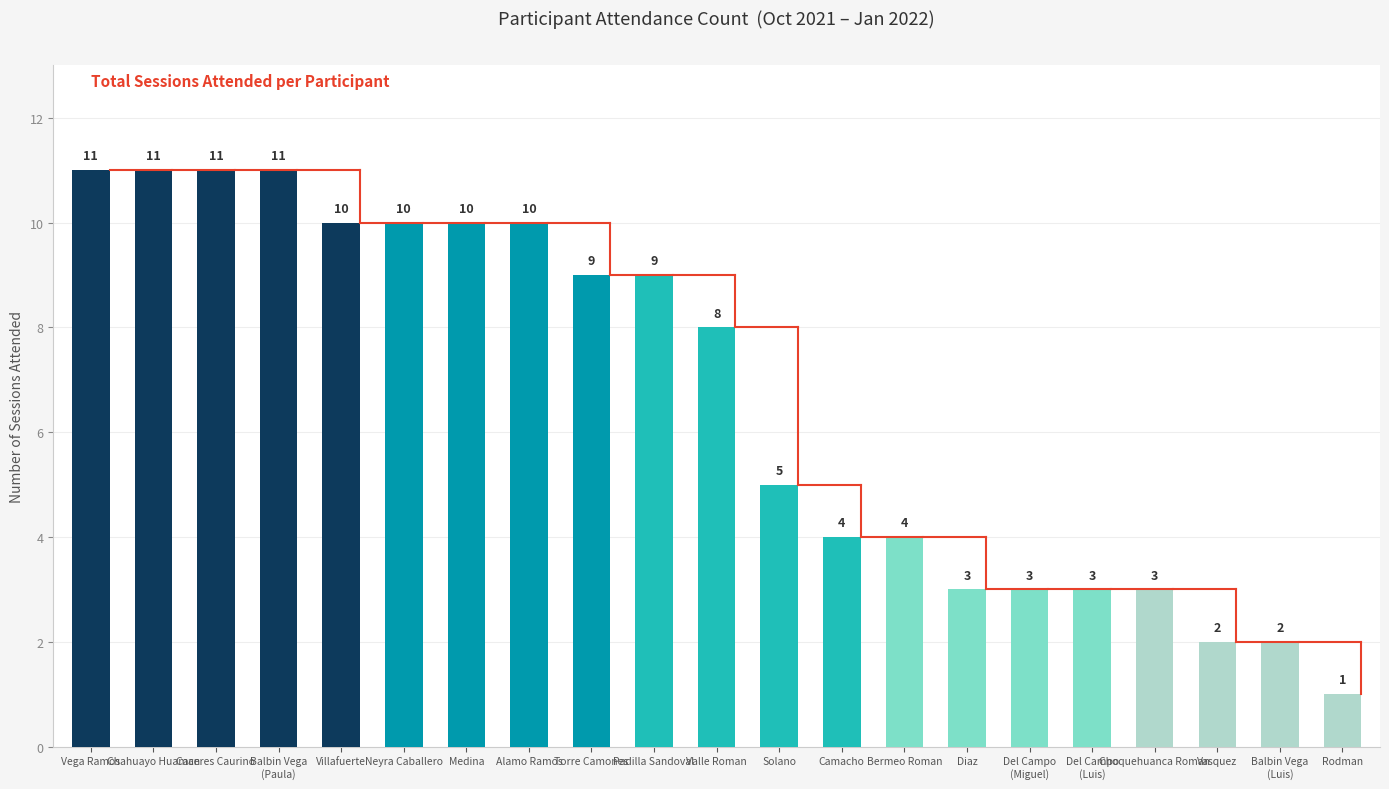

How many values are between 3 and 10?

14